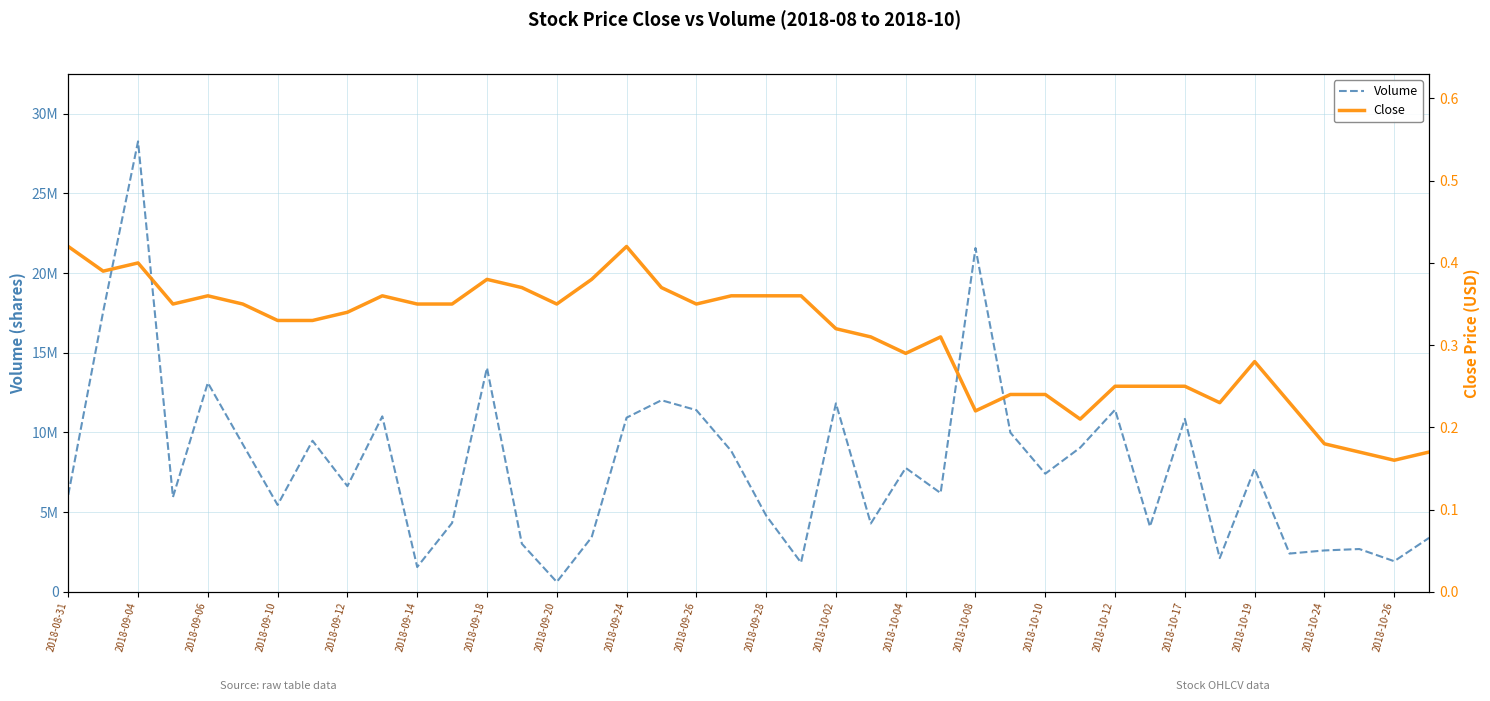

What is the sum of all Volume values?

316807000.0